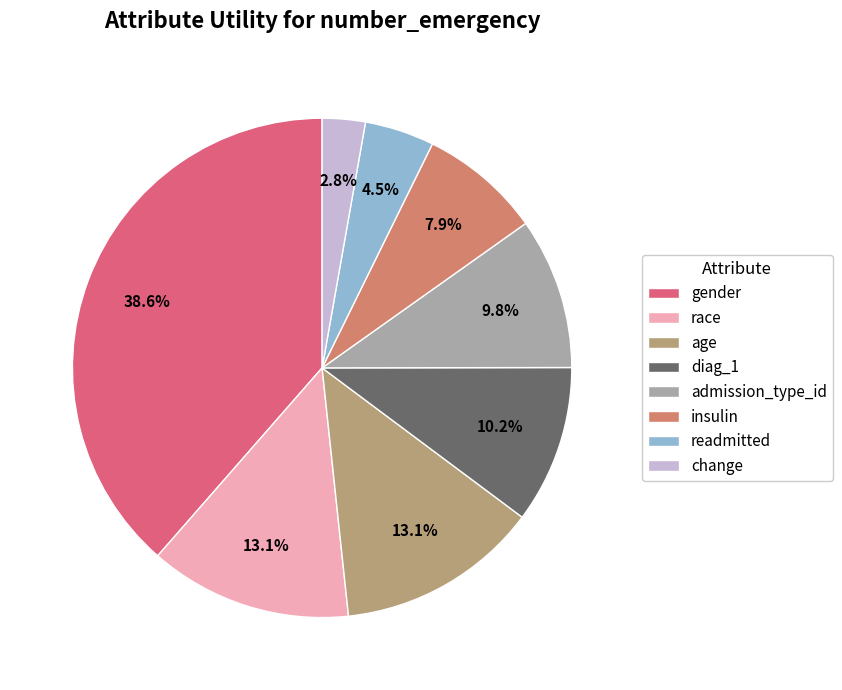

Which has a higher value, readmitted or change?

readmitted